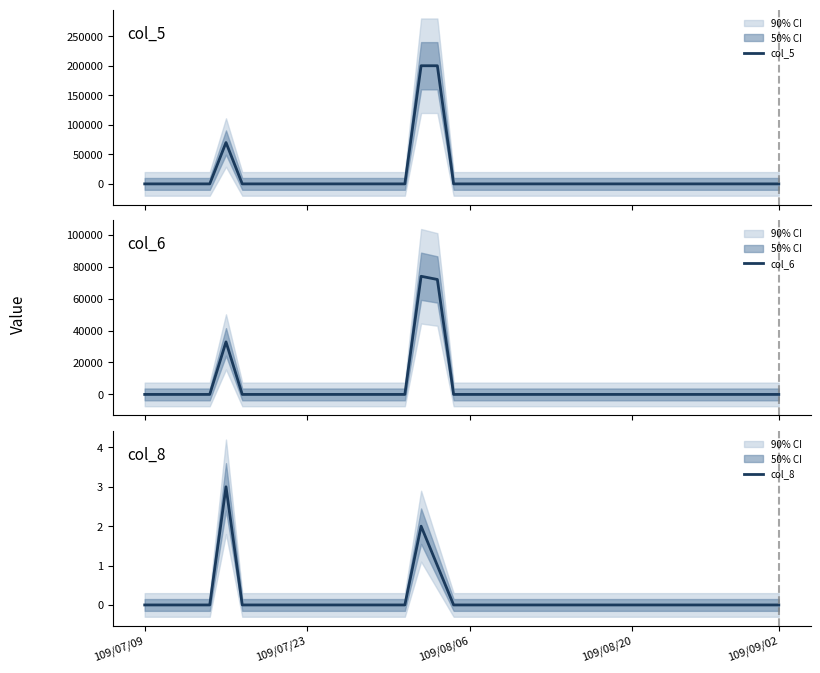

True or false: col_8 has a value of 0 at 109/08/20.

True